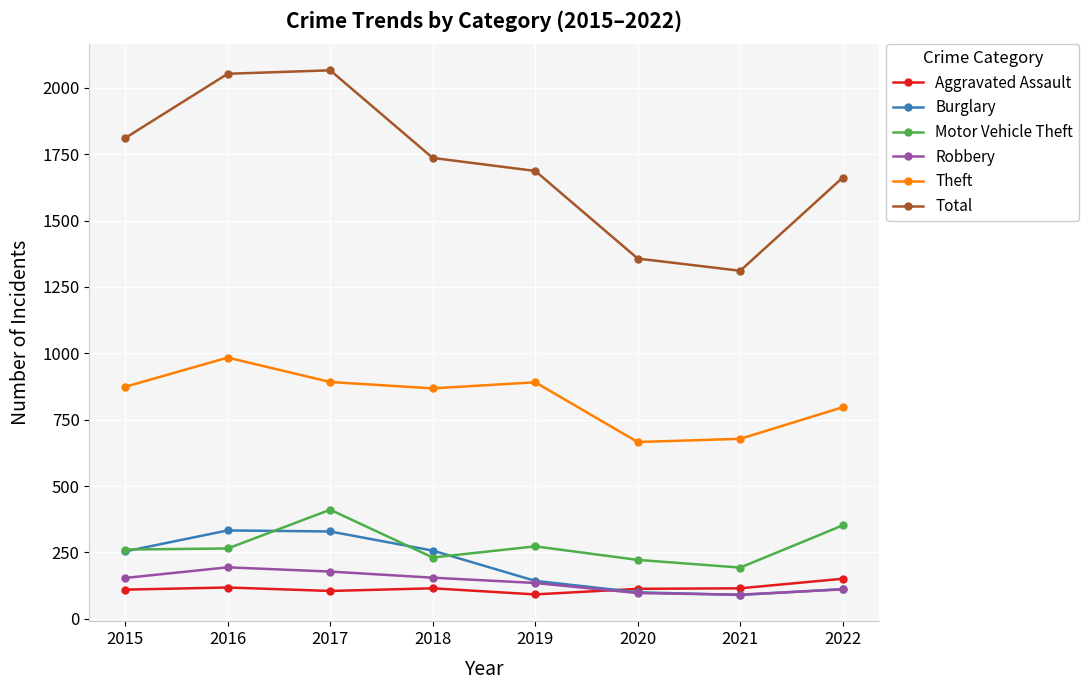

What is the difference between the highest and lowest values at 2020?

1260